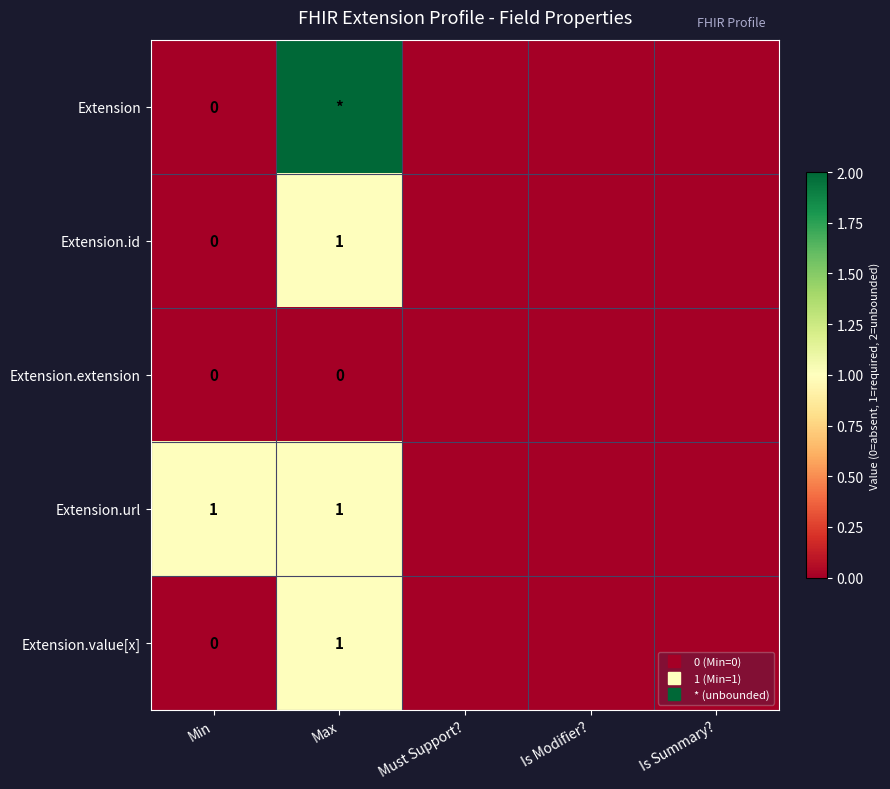

List the series in order of their peak value, lowest first.

Extension.extension, Extension.id, Extension.url, Extension.value[x], Extension